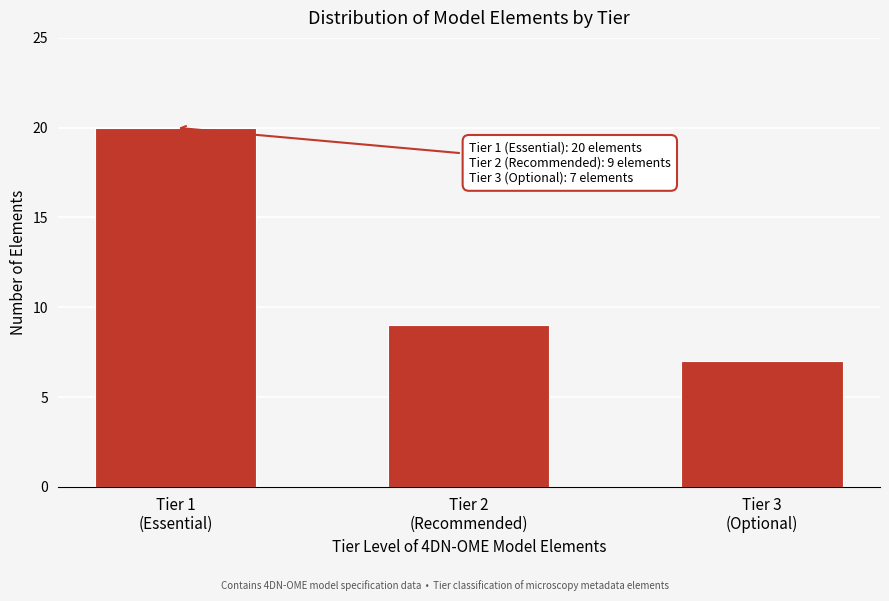

Reading right to left, list all the values displayed in this chart.

7	9	20